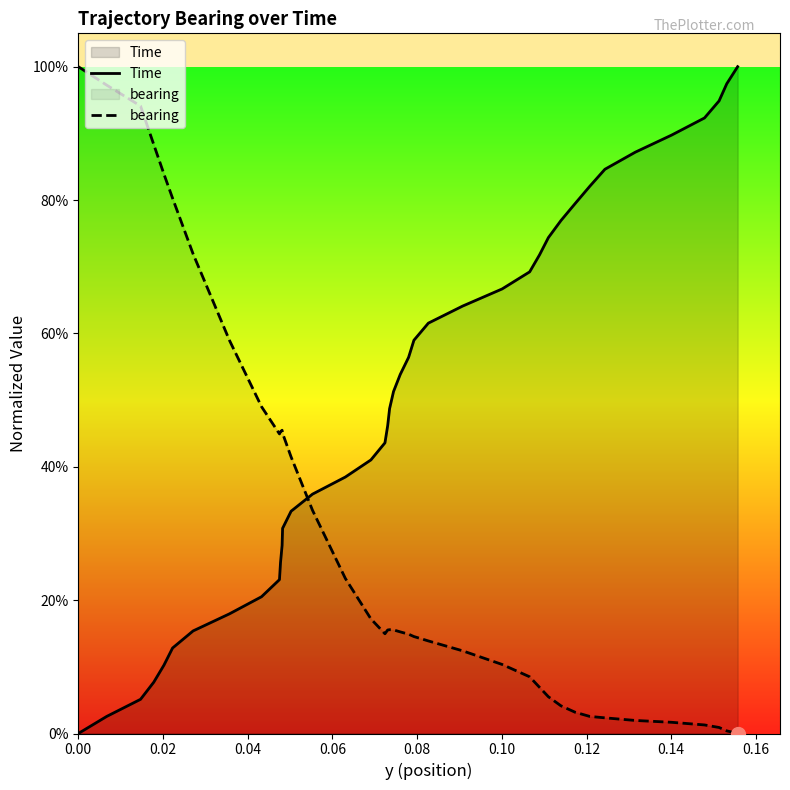

Which series has the largest total across all categories?

Time